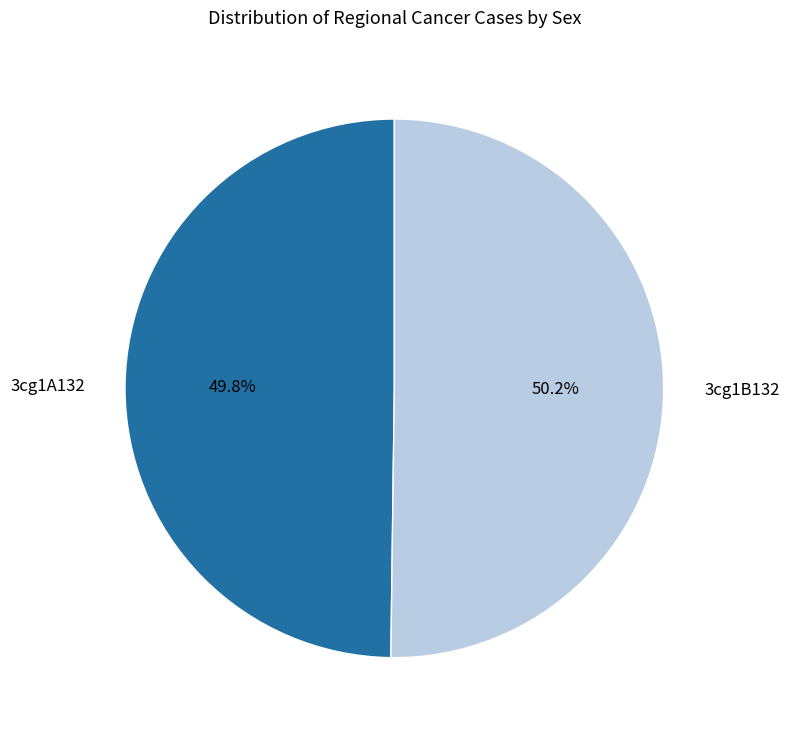

Combined, what portion of the pie is 3cg1B132 and 3cg1A132?

100.0%